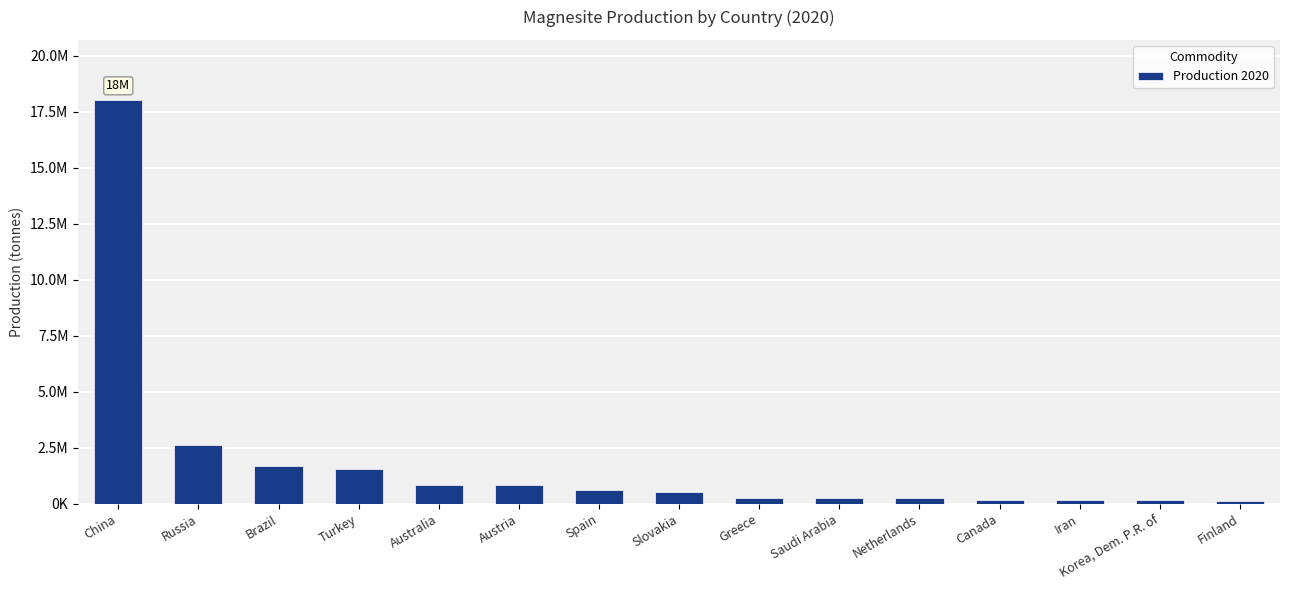

Does the chart contain any negative values?

No